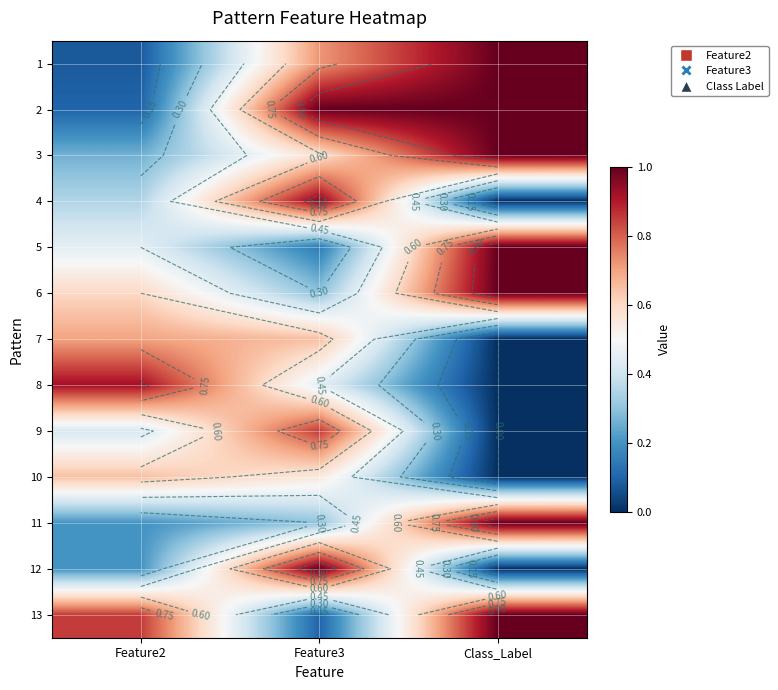

Which has a higher value, Class_Label or Feature2?

Class_Label